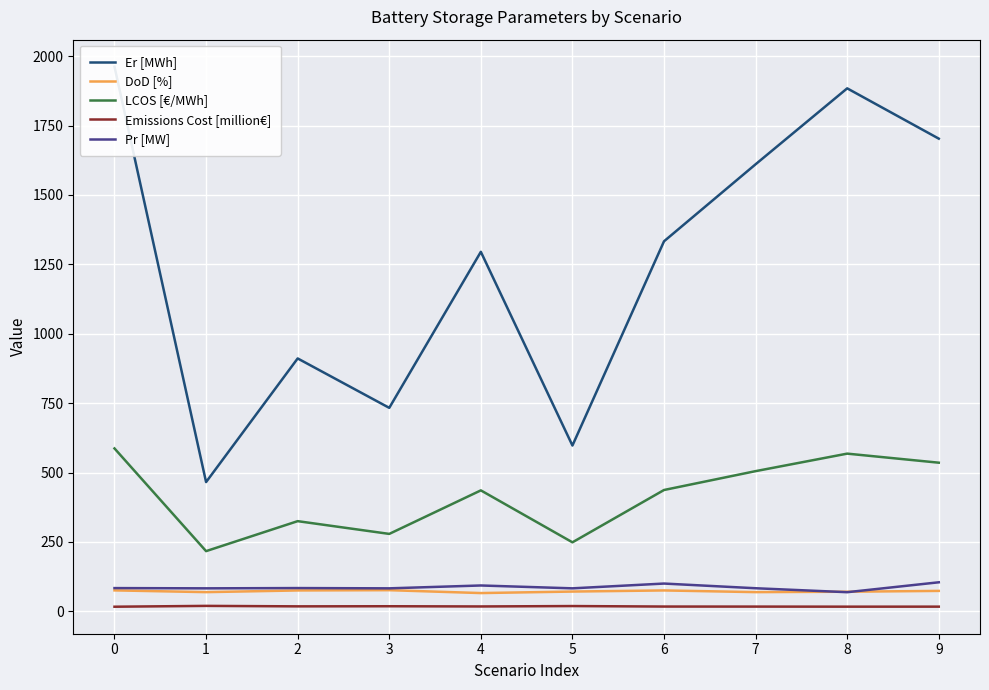

Is this an area chart (filled region under the line)?

No